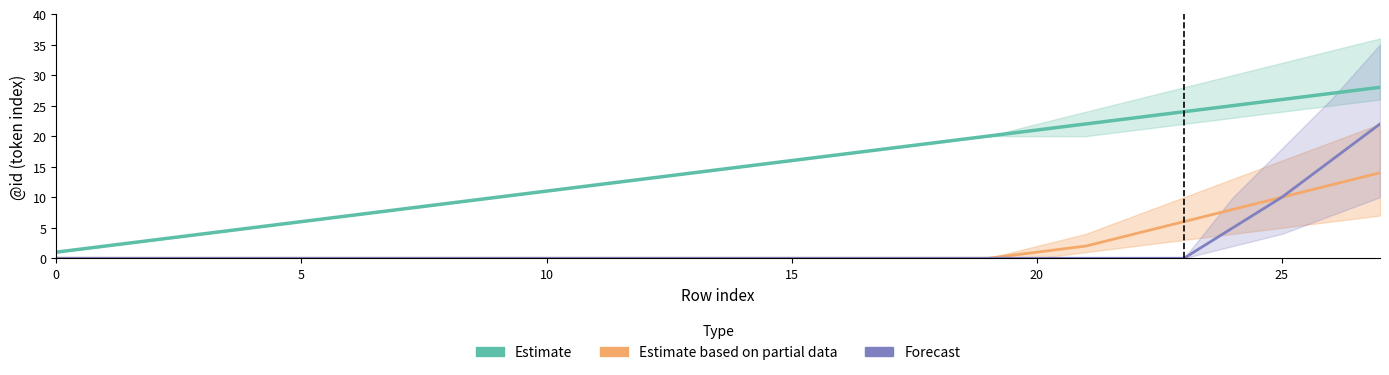

How many values in the Estimate series are below 15?

14